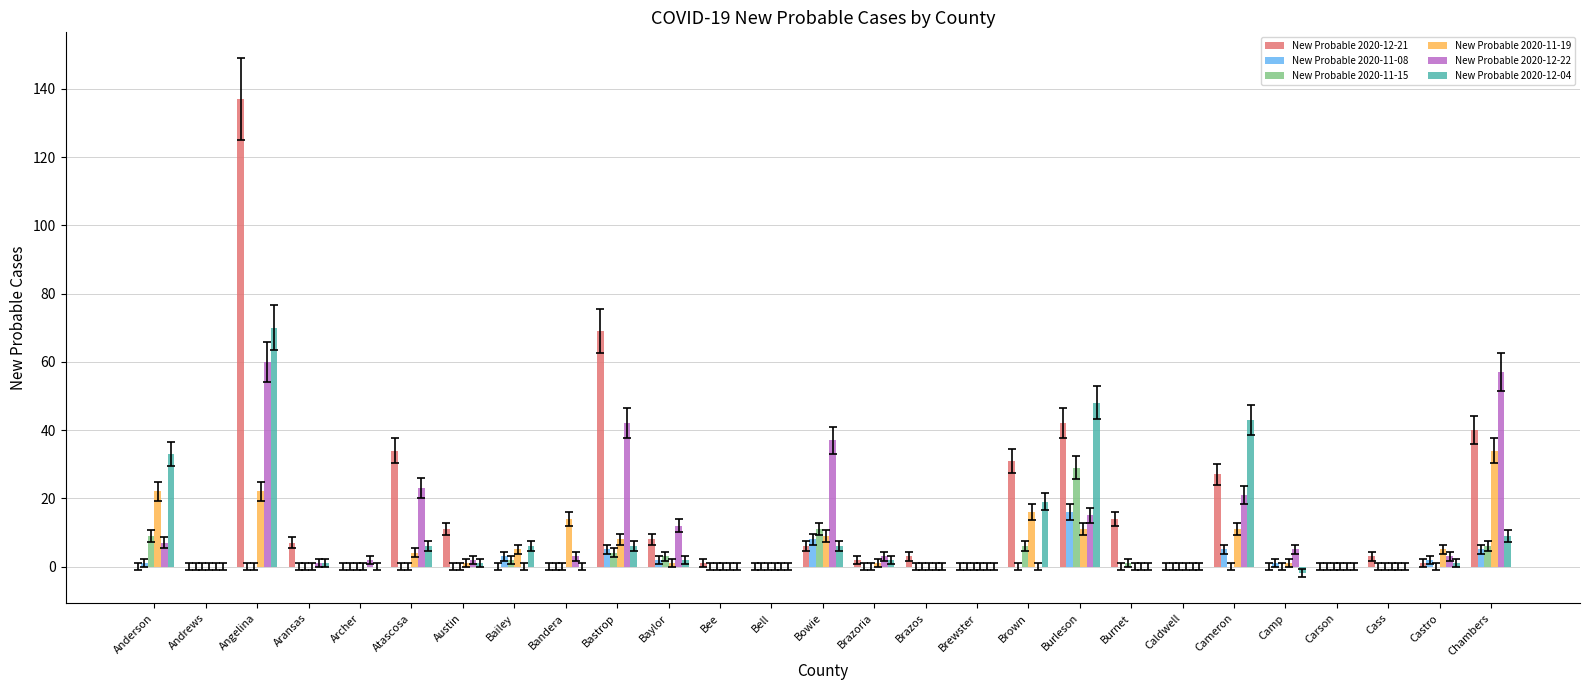

How many distinct data groups are displayed?

6